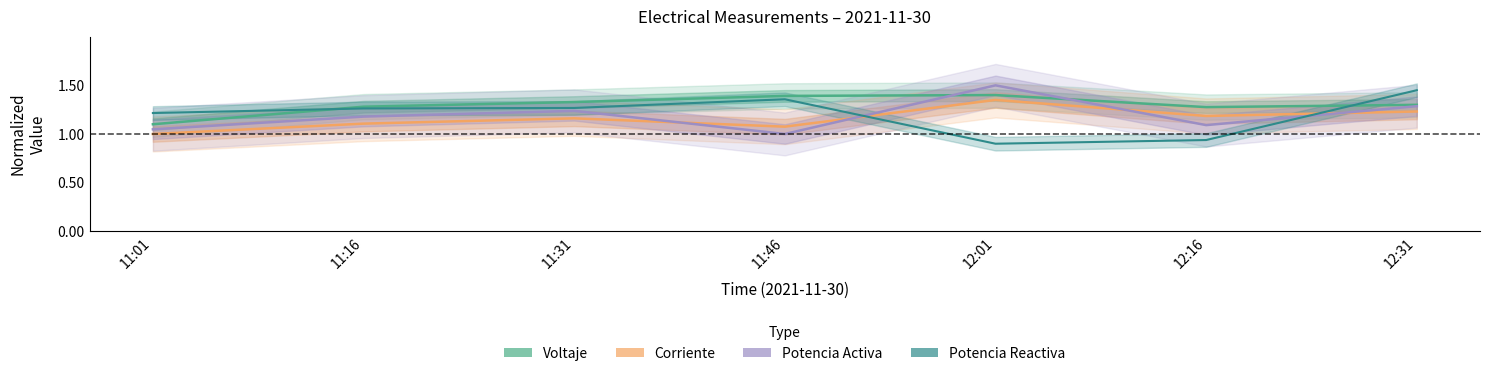

What is the total value across all series at 11:01?

4.4